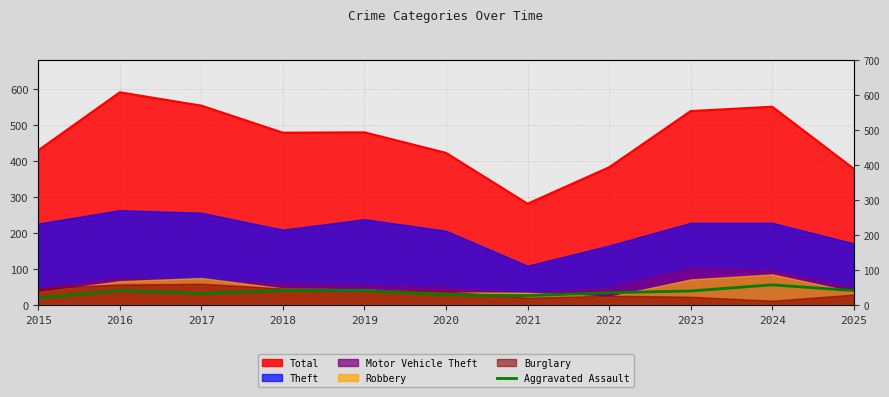

What is the difference between the maximum and minimum values?

36